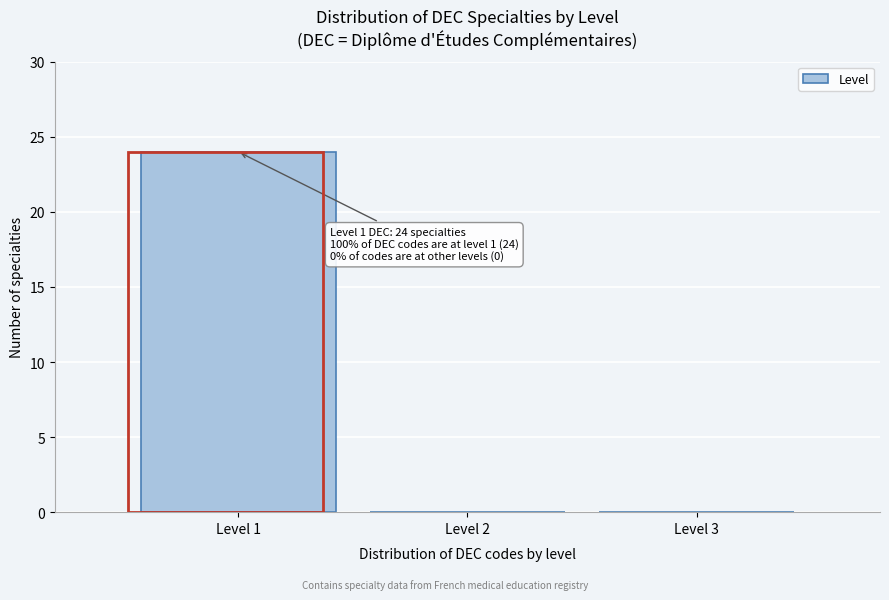

Over which range of the x-axis is the bar tallest?

0.5 to 1.5